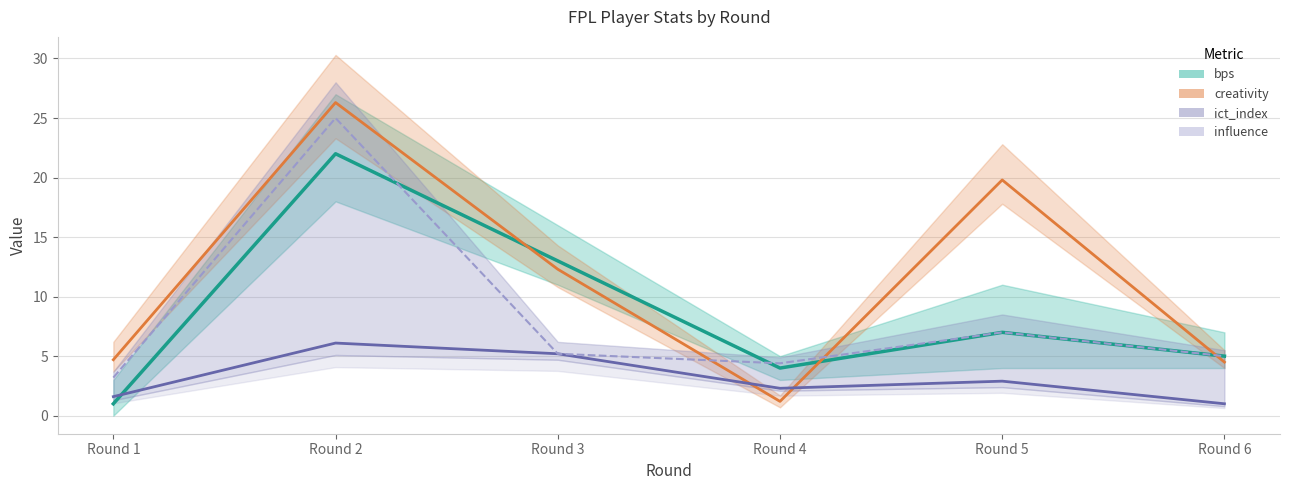

Where do influence and creativity first cross each other?

Round 3 and Round 4